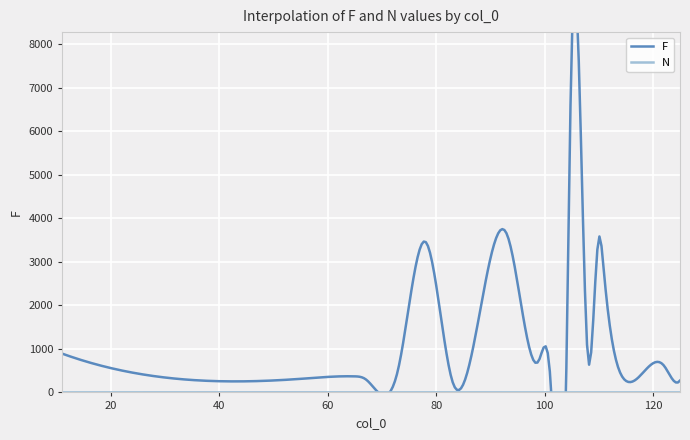

What is the label of the 7th point from the right?

65